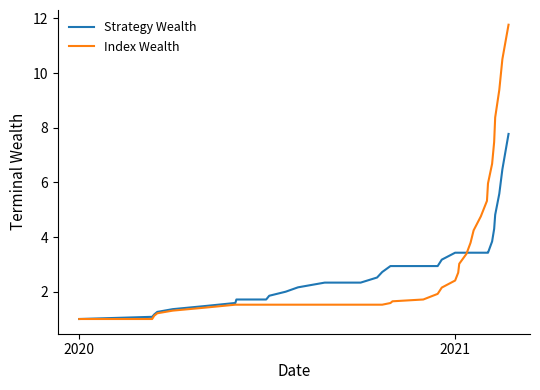

What is the minimum value shown in the chart?

1.0